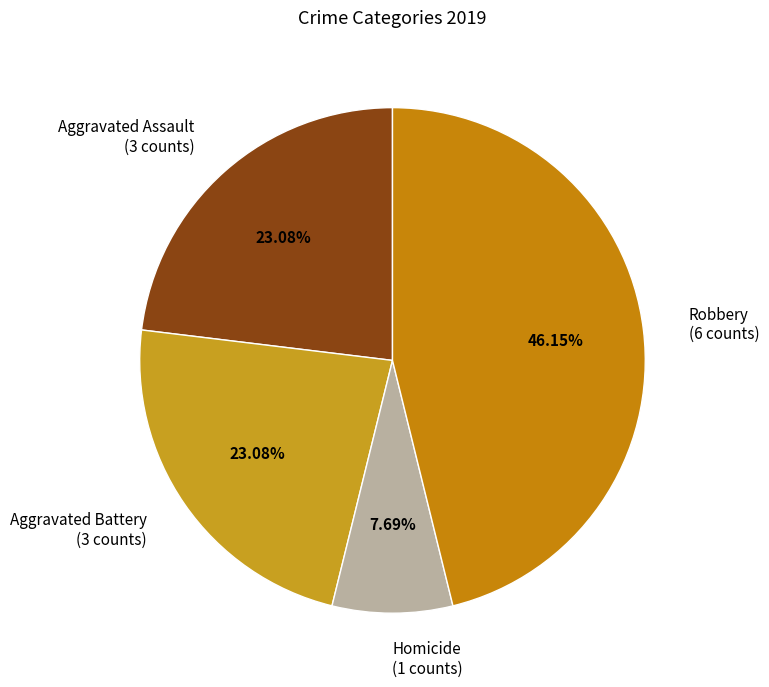

Which has a higher value, Aggravated Assault (3 counts) or Homicide (1 counts)?

Aggravated Assault (3 counts)